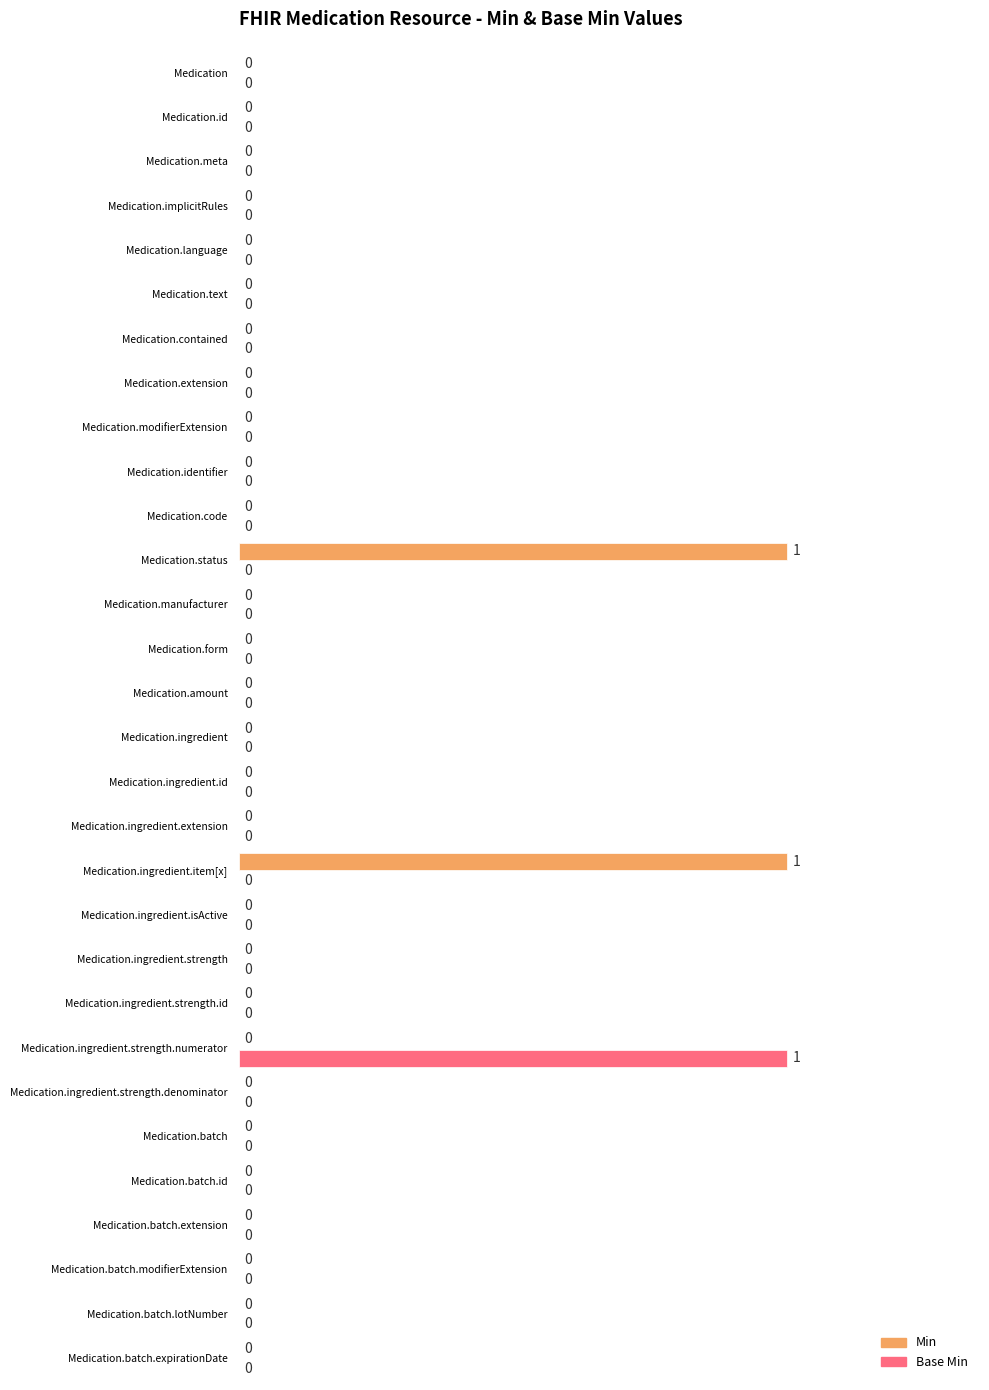

How many Base Min values are between 0 and 1?

30